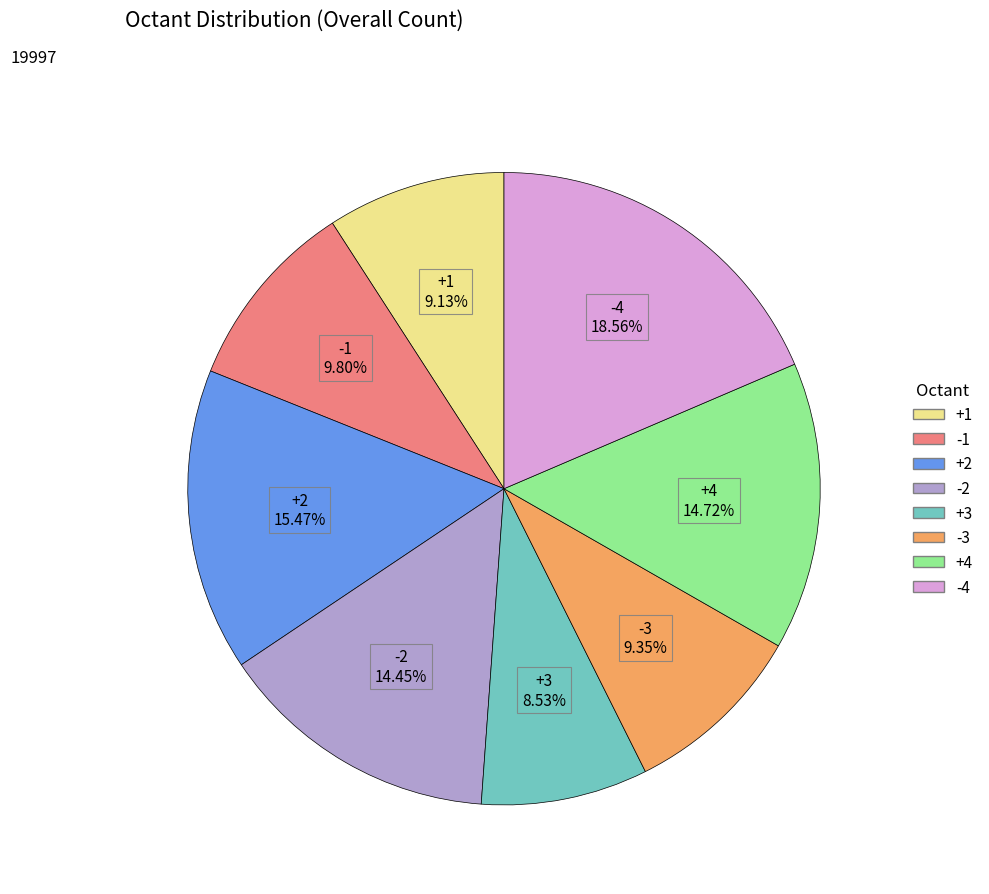

To the nearest percent, what portion does +4 represent?

15%